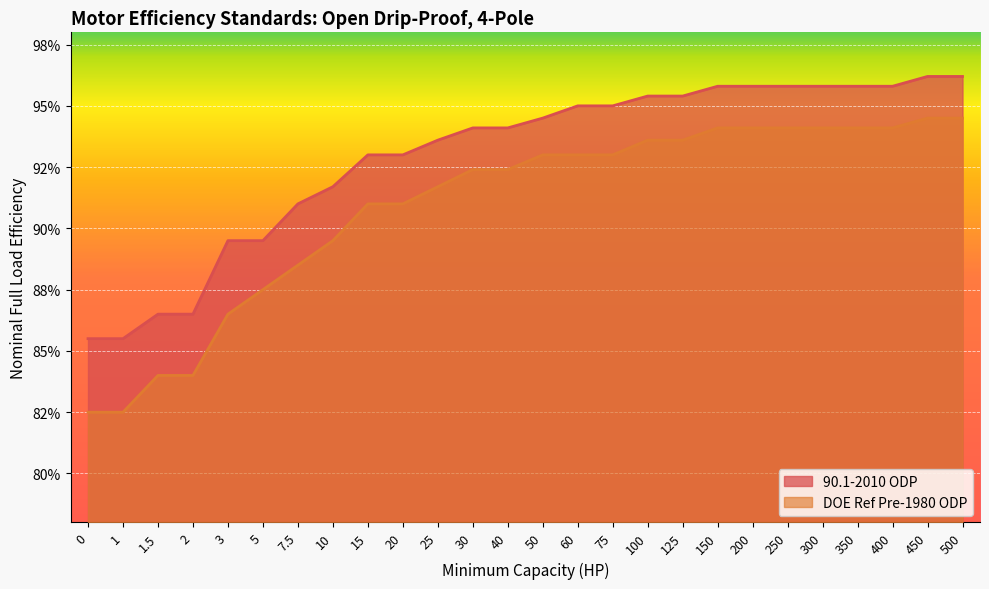

What is the sum of the 90.1-2010 ODP values at 2 and 25?

1.8